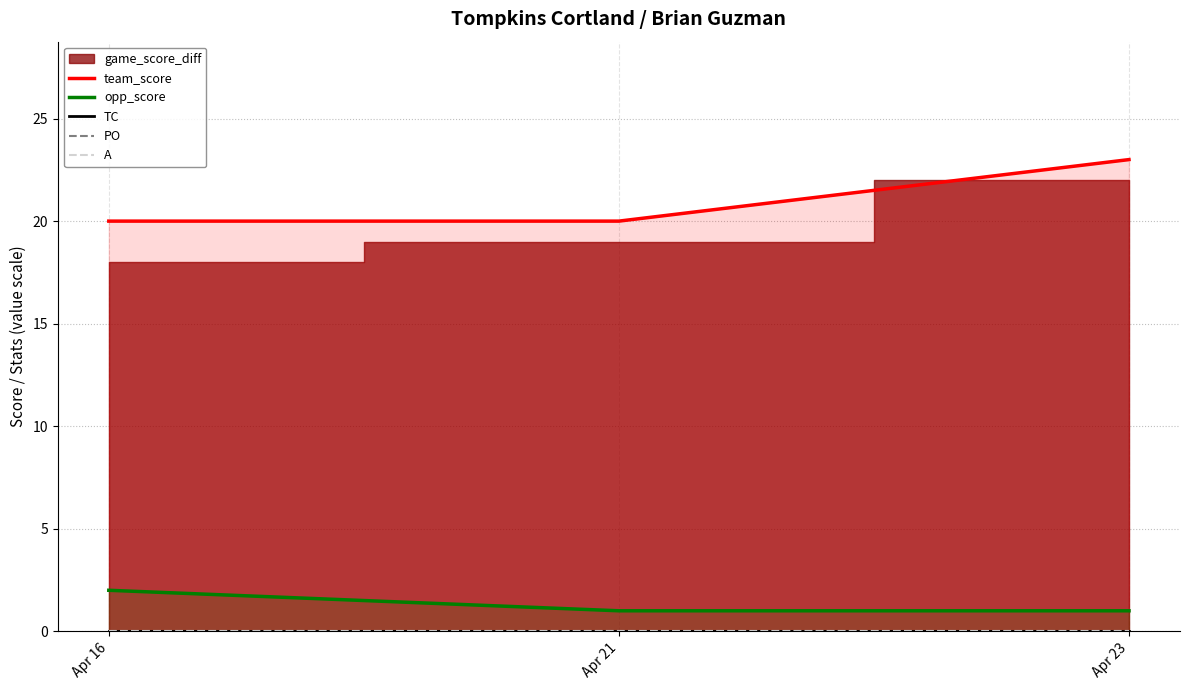

Which series has the largest total across all categories?

team_score